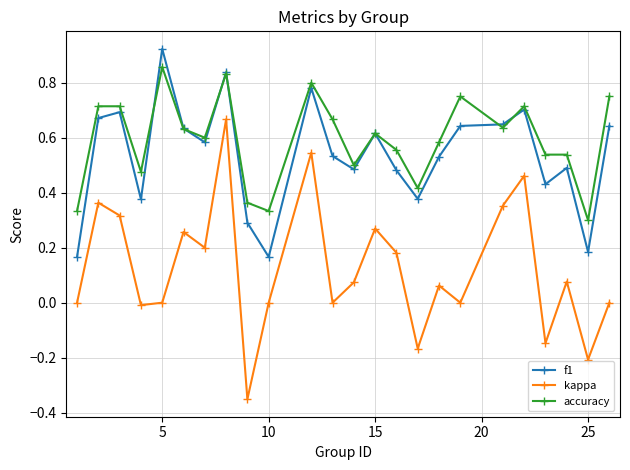

True or false: accuracy and kappa cross at least once.

False